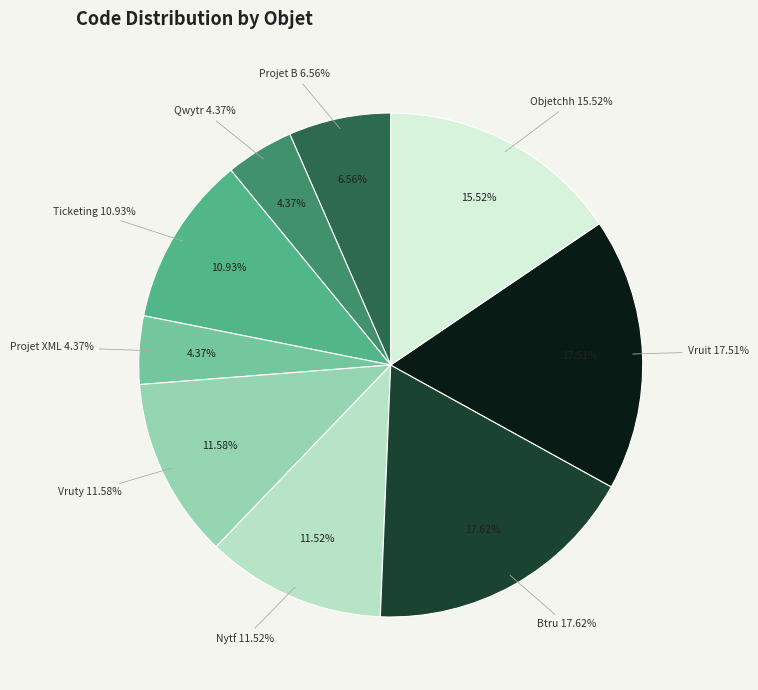

Is it true that Vruit is 7% of the pie?

False